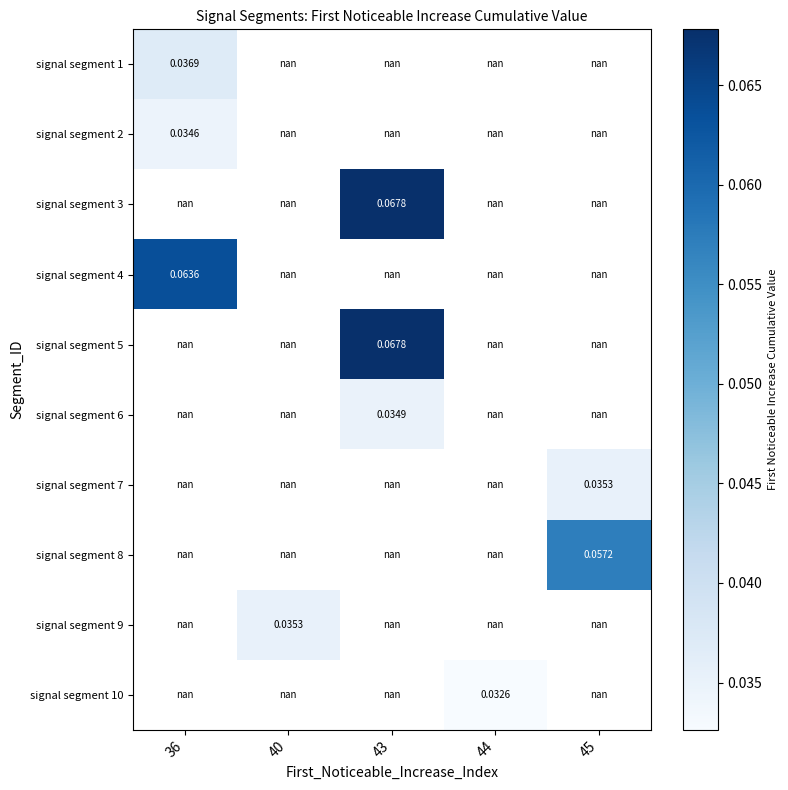

Is it true that signal segment 1 equals 0.0 at 36?

True